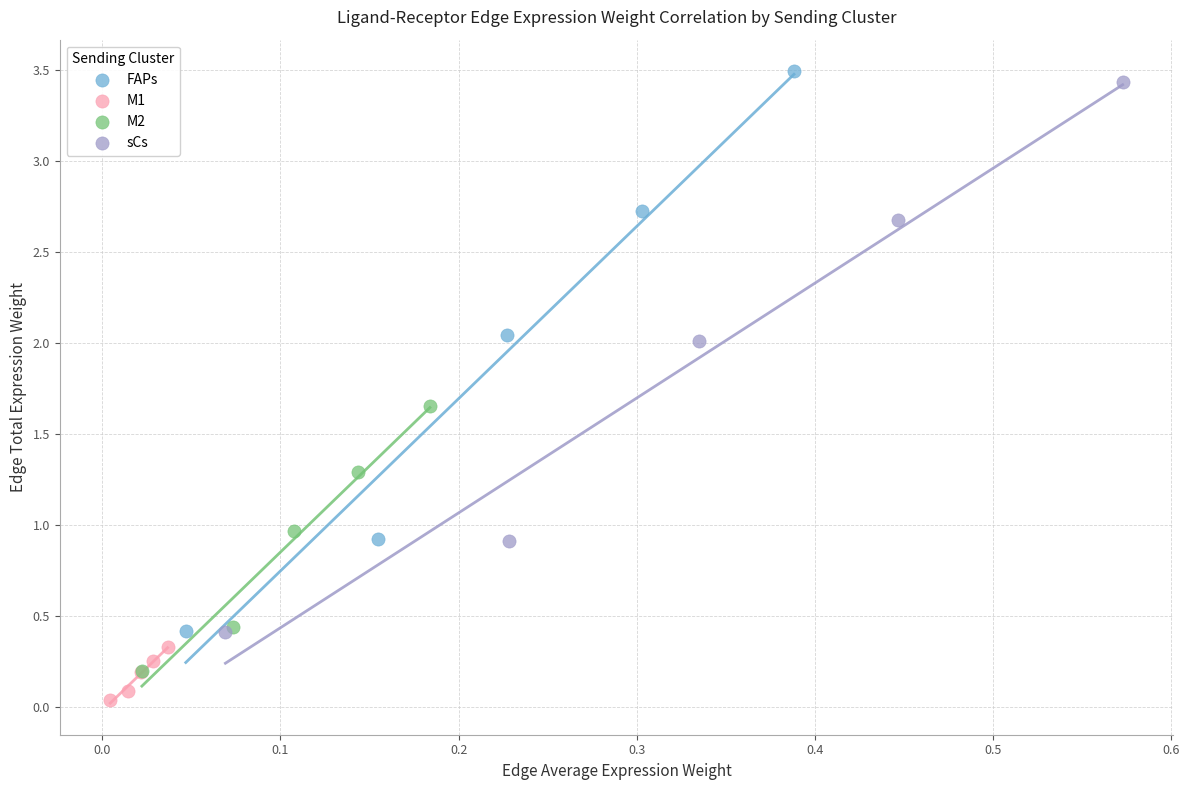

Which series reaches the minimum Y coordinate?

M1